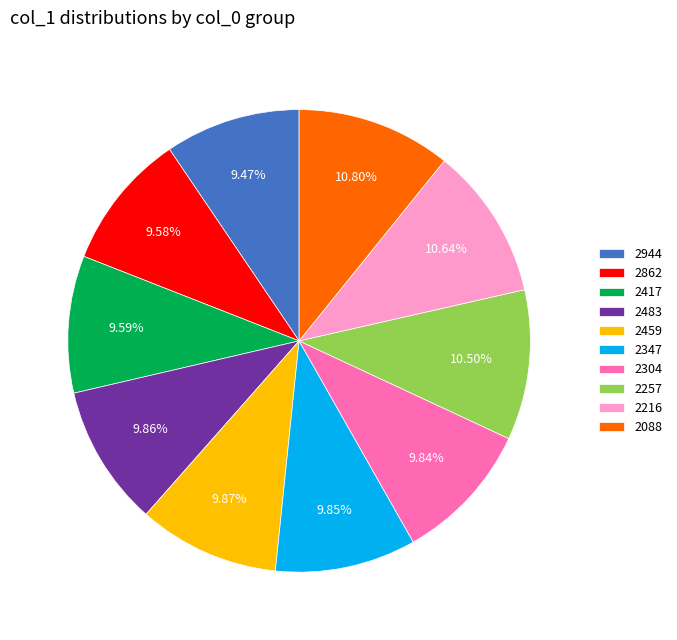

Between 2088 and 2459, which is larger?

2088